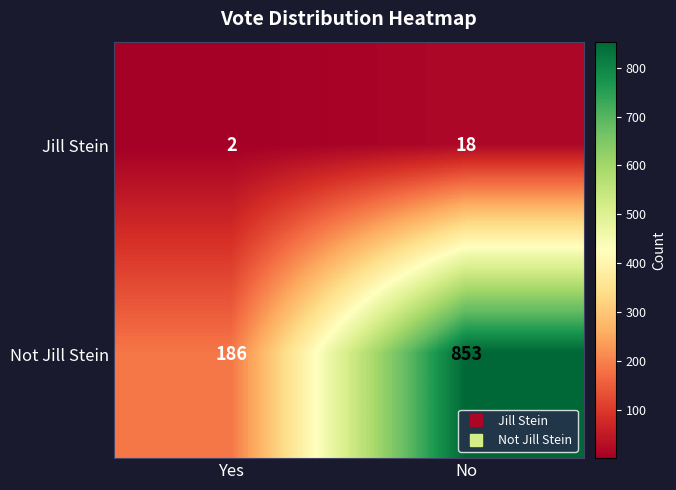

Which series changed the most between Yes and No?

Not Jill Stein